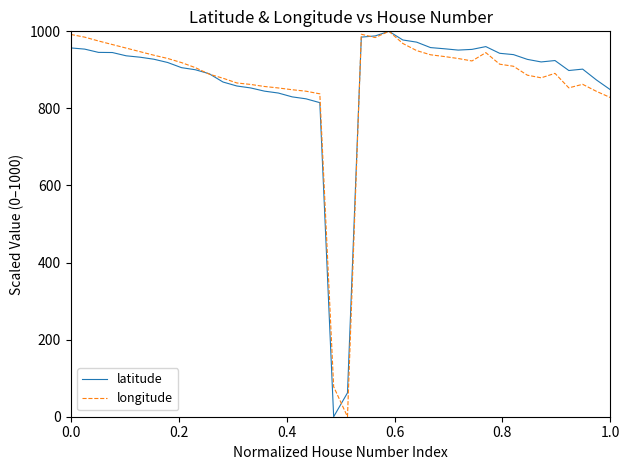

What is the highest value of the latitude series?

1000.0